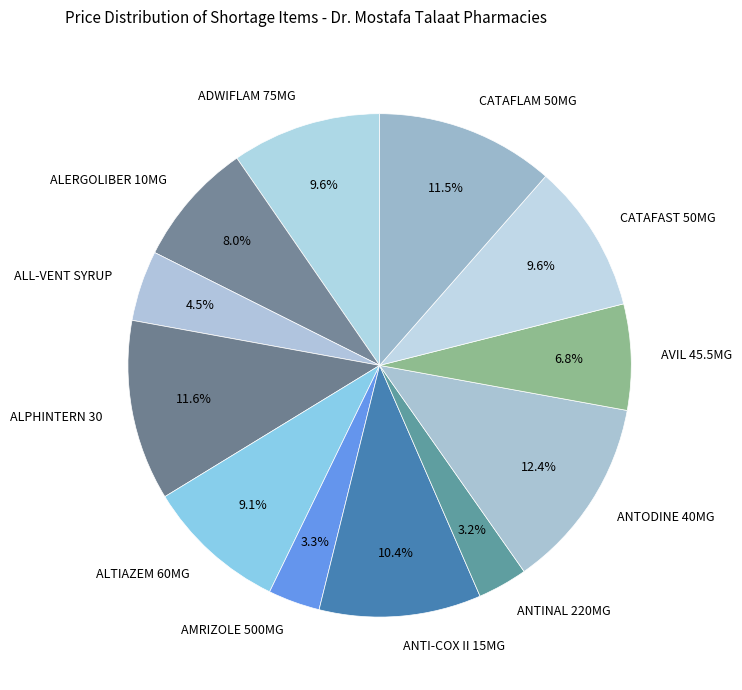

Is AMRIZOLE 500MG the majority of the pie?

No